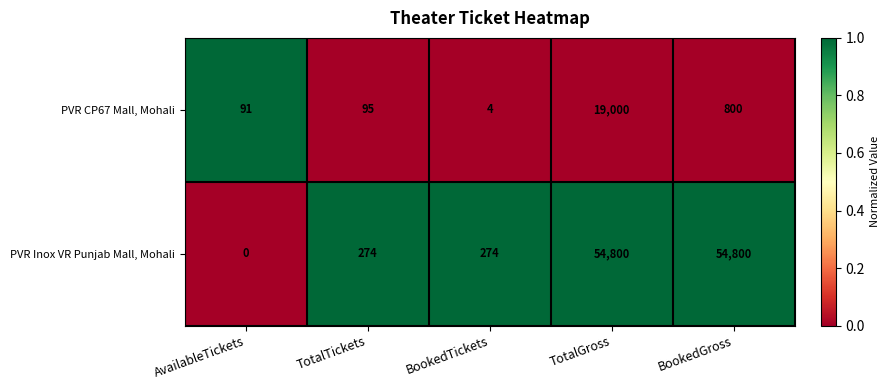

Which series has the largest range (max minus min)?

PVR Inox VR Punjab Mall, Mohali